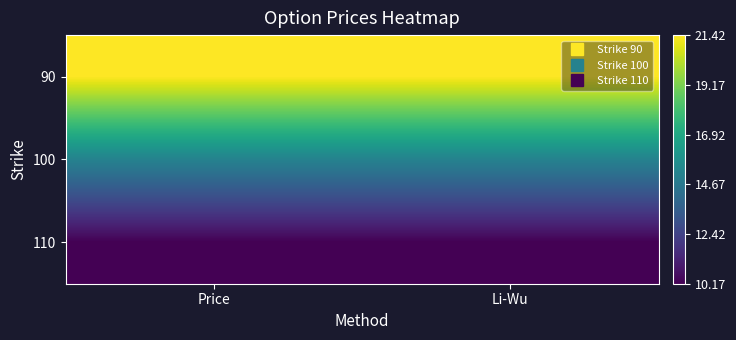

Which label corresponds to the smallest value in the chart?

Price